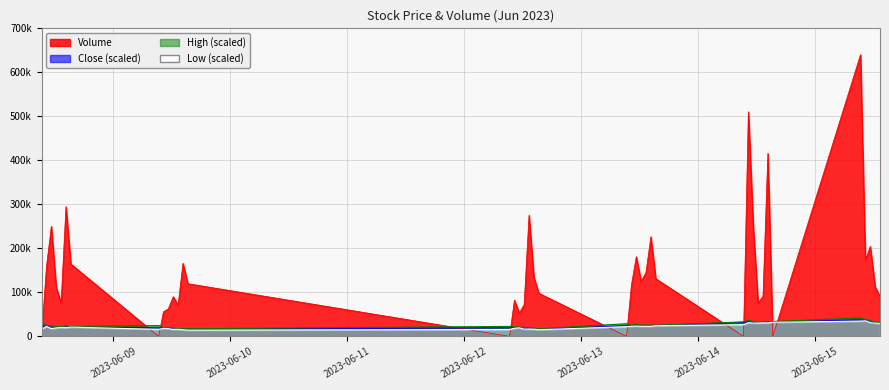

At which category does Volume reach its first local valley?

2023-06-08 13:15